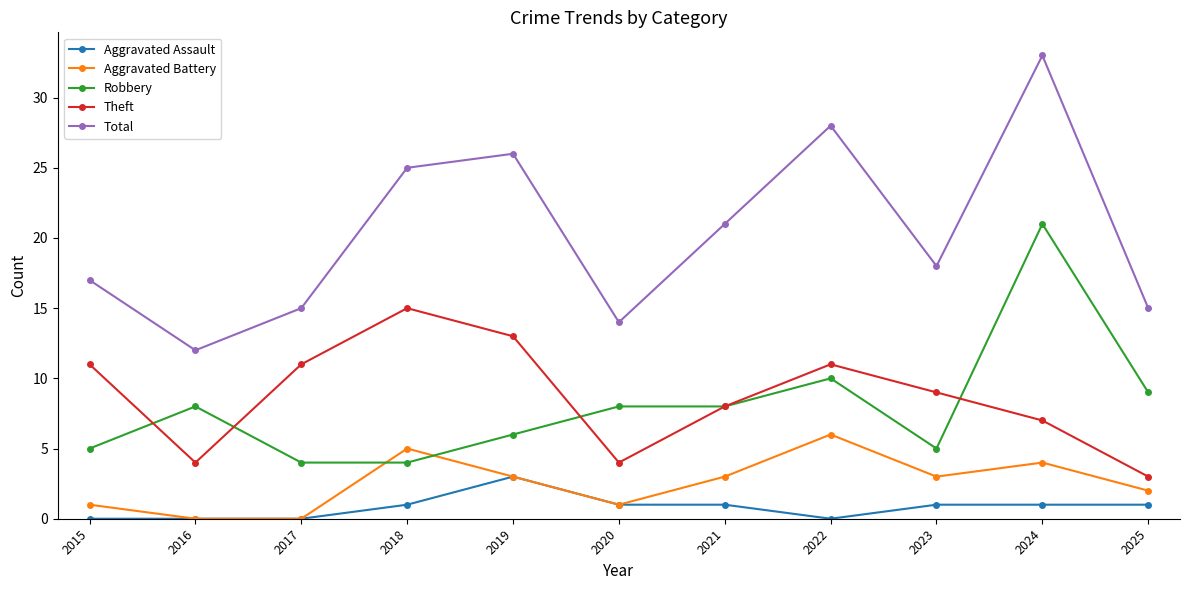

List the series in order of their peak value, lowest first.

Aggravated Assault, Aggravated Battery, Theft, Robbery, Total